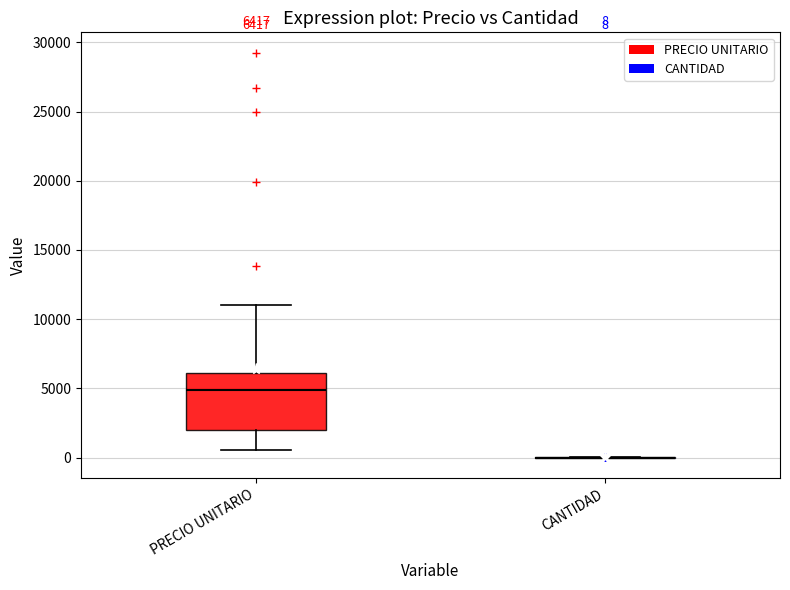

Which box is the tallest, from its lower edge to its upper edge?

PRECIO UNITARIO